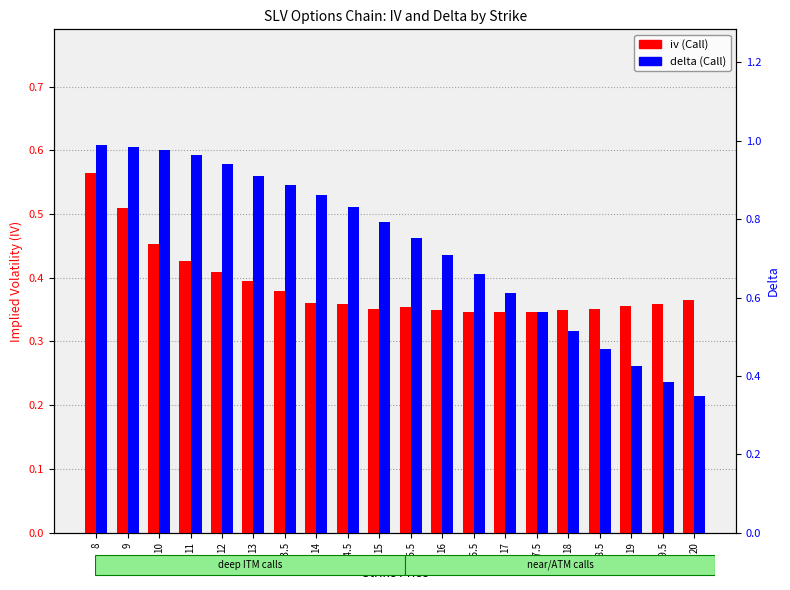

At how many categories does at least one series exceed 0?

20